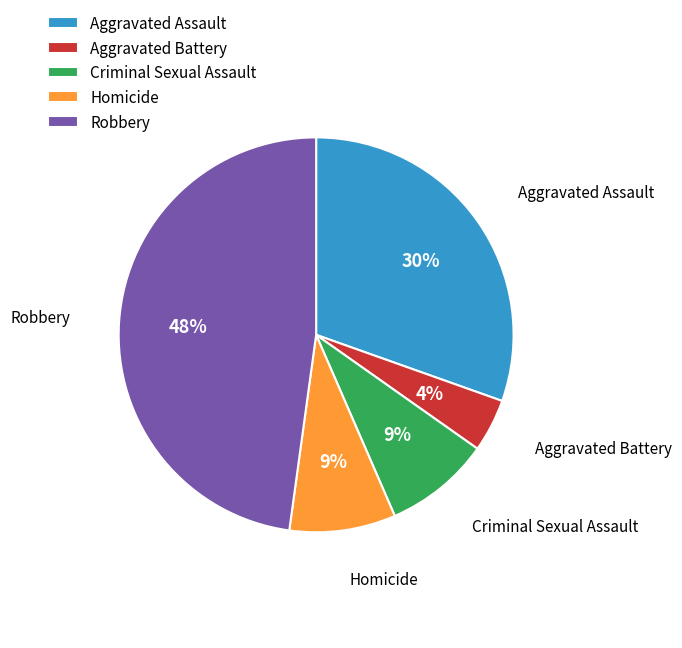

How many slices are in this pie chart?

5